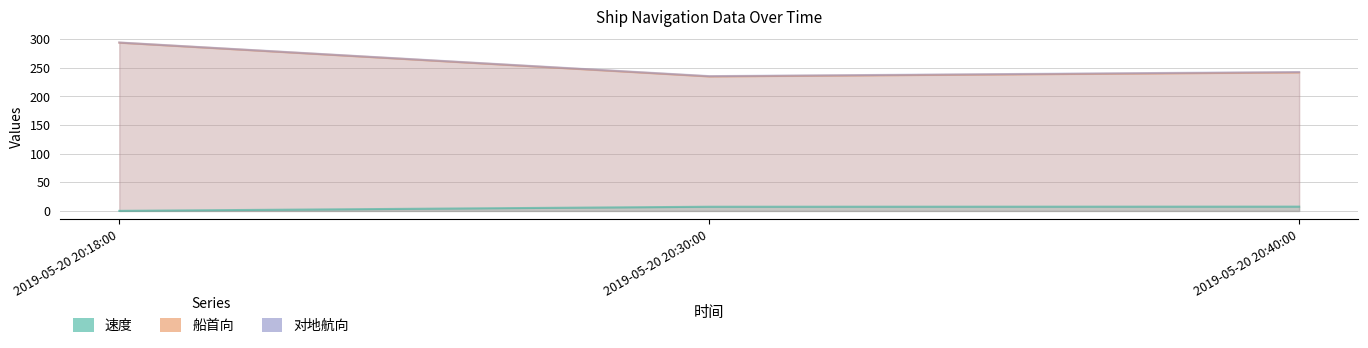

The 速度 series shows 11.7 at 2019-05-20 20:40:00. True or false?

False